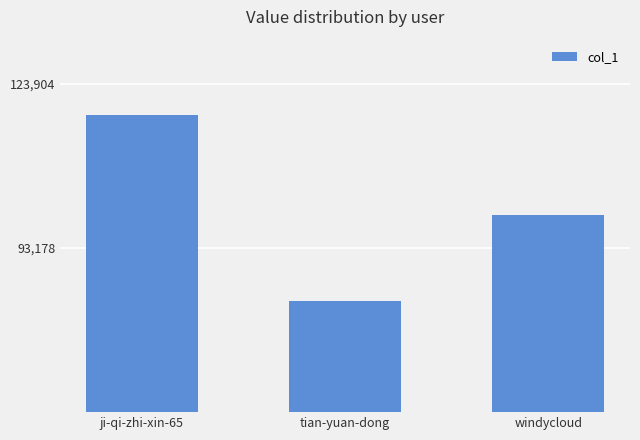

Are the bars grouped side by side (vs. stacked)?

No